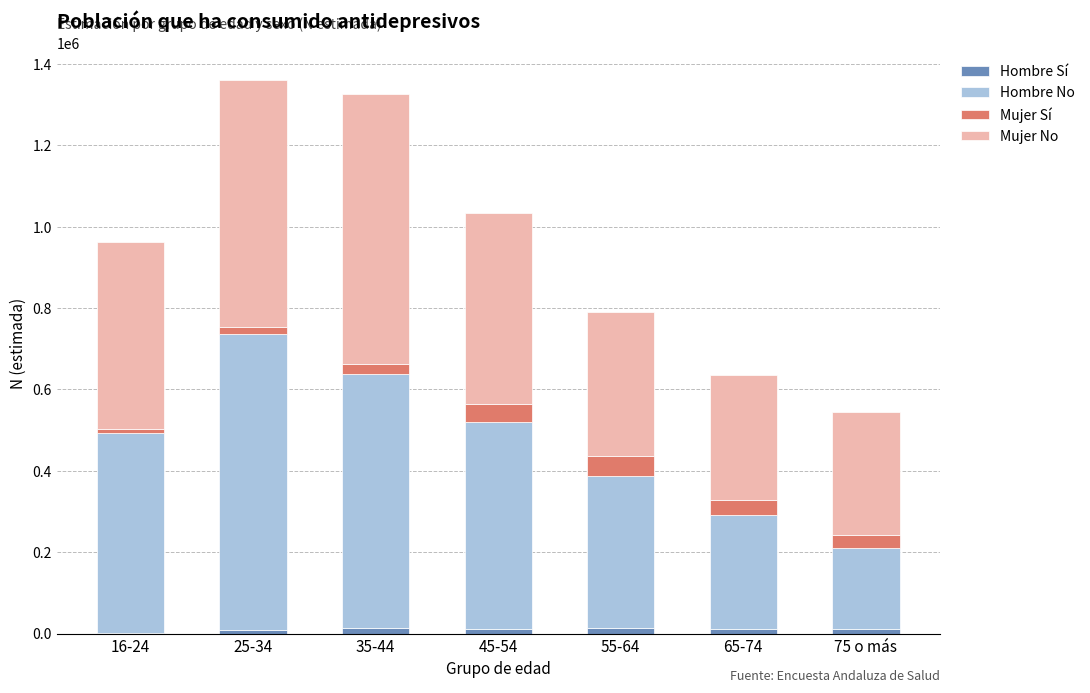

How many categories are shown in the chart?

7